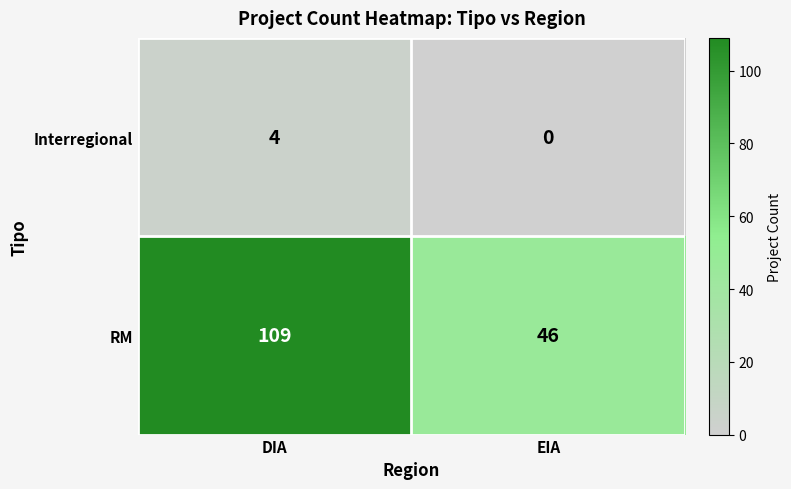

At how many categories does at least one series exceed 63?

1